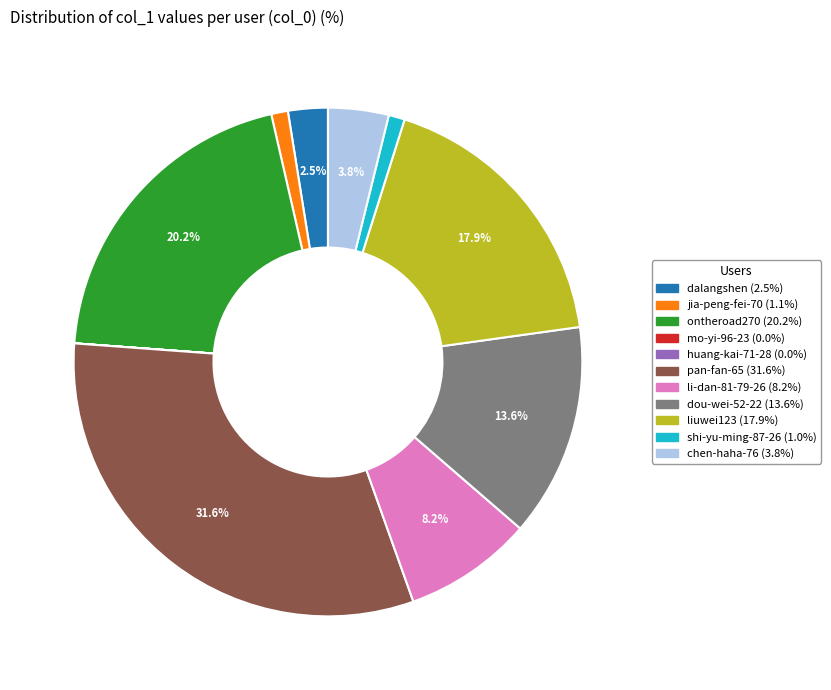

Which has a higher value, chen-haha-76 (3.8%) or li-dan-81-79-26 (8.2%)?

li-dan-81-79-26 (8.2%)